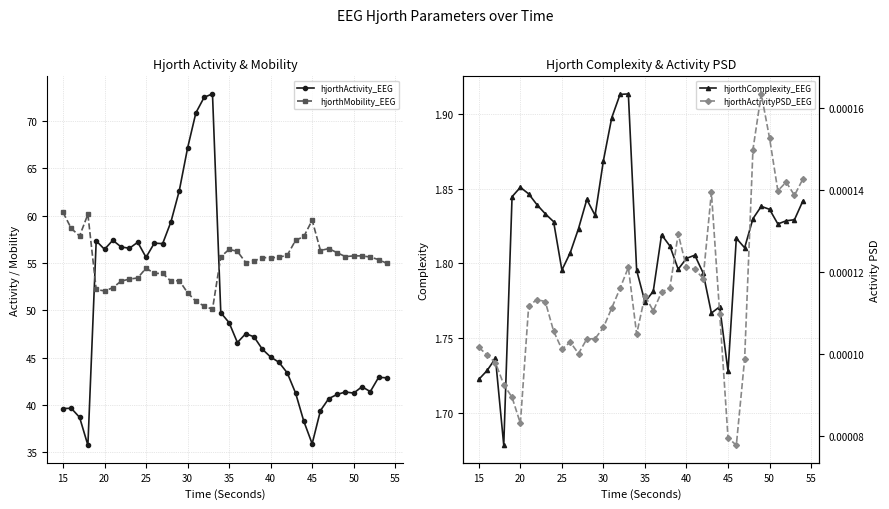

What is the lowest value of the hjorthMobility_EEG series?

50.1